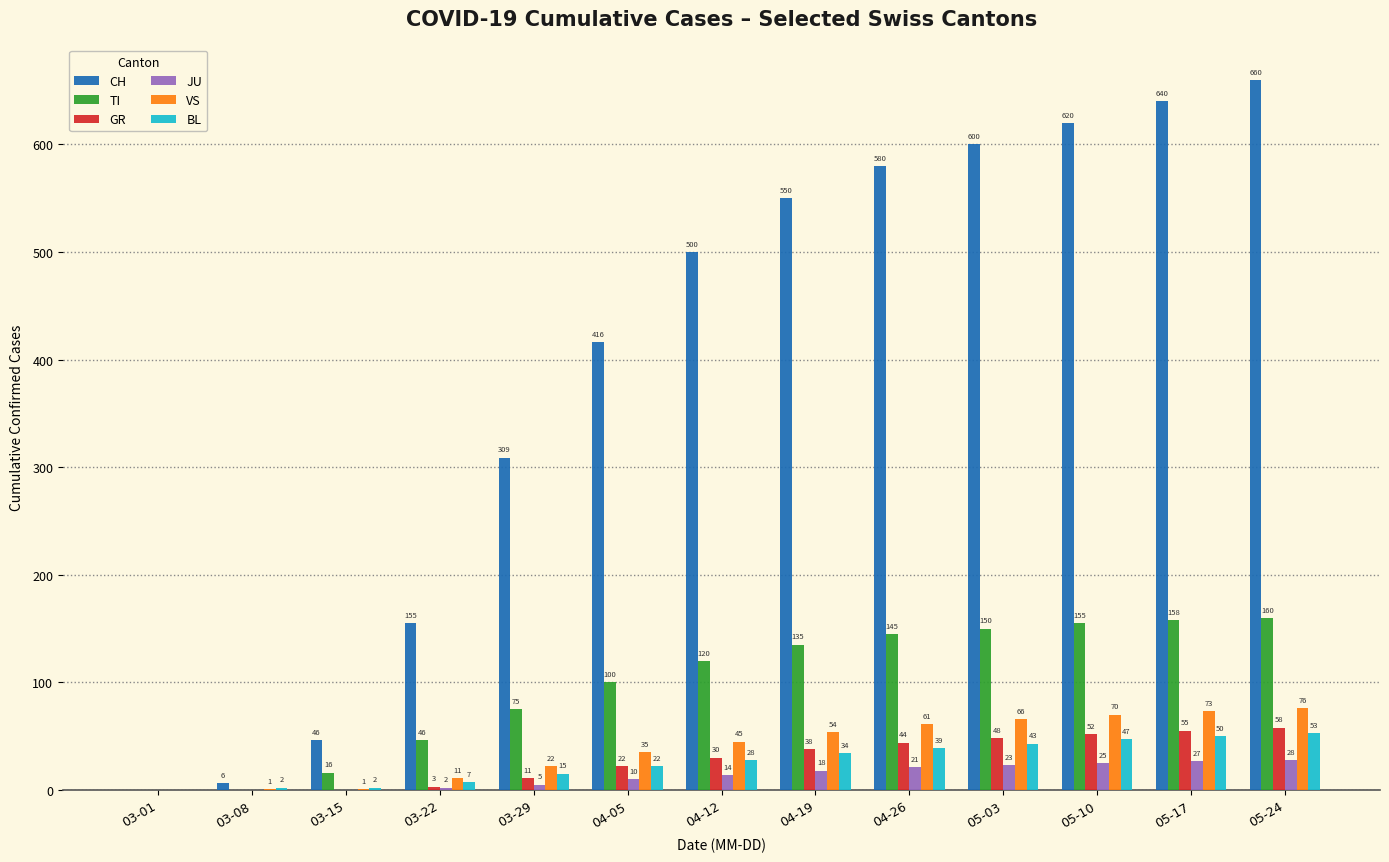

Which series has the largest total across all categories?

CH